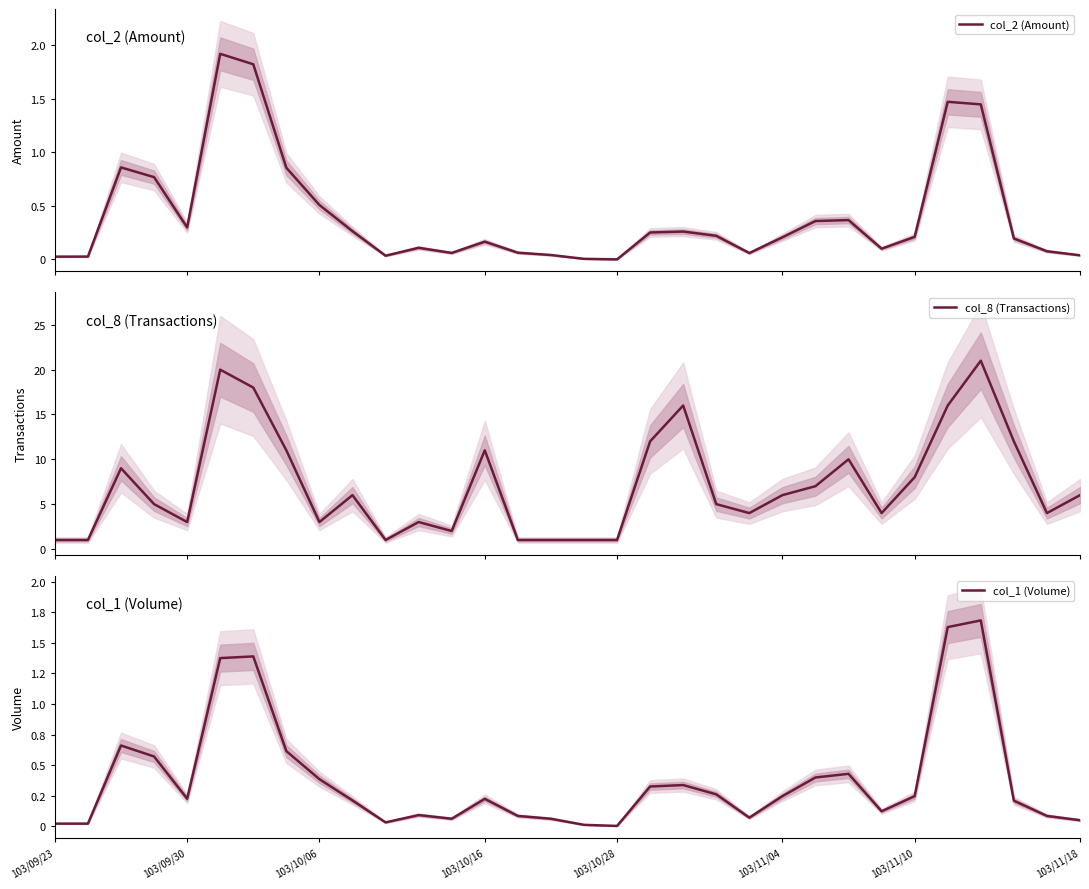

The col_1 (Volume) series shows 11147 at 103/11/18. True or false?

False